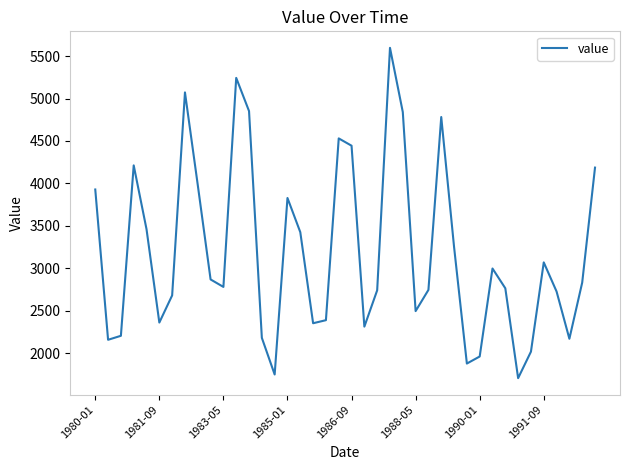

What is the maximum value shown in the chart?

5597